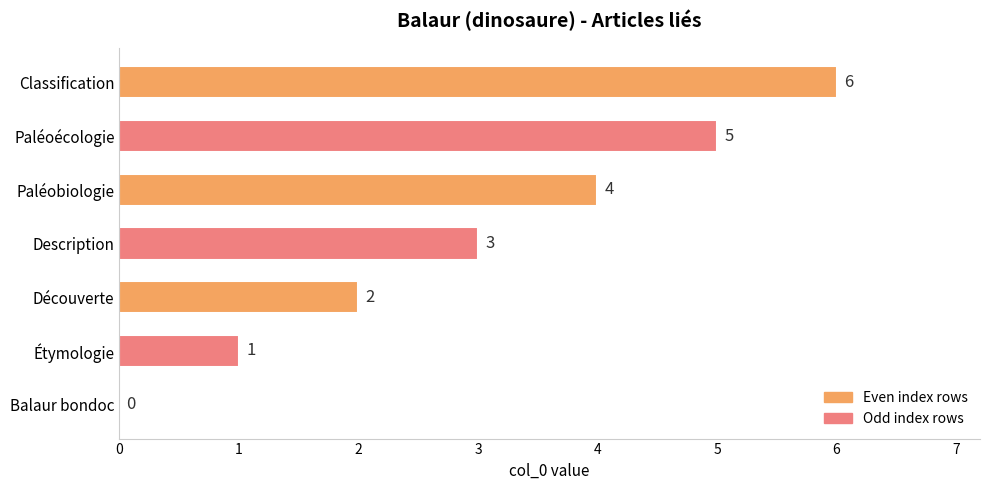

What is the sum of the values at Étymologie and Description?

4